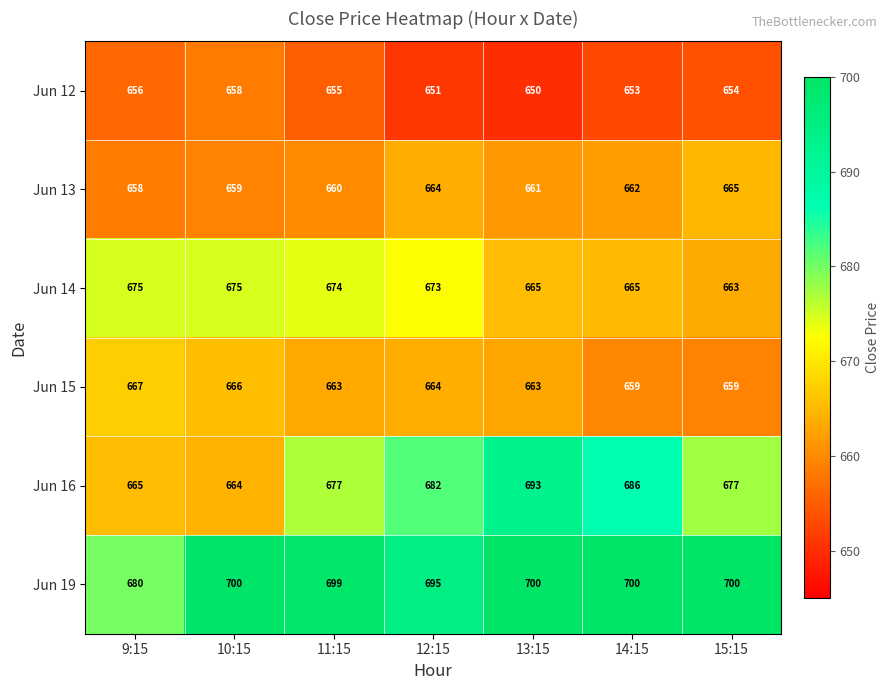

What is the difference between the second highest and second lowest values in the Jun 13 series?

5